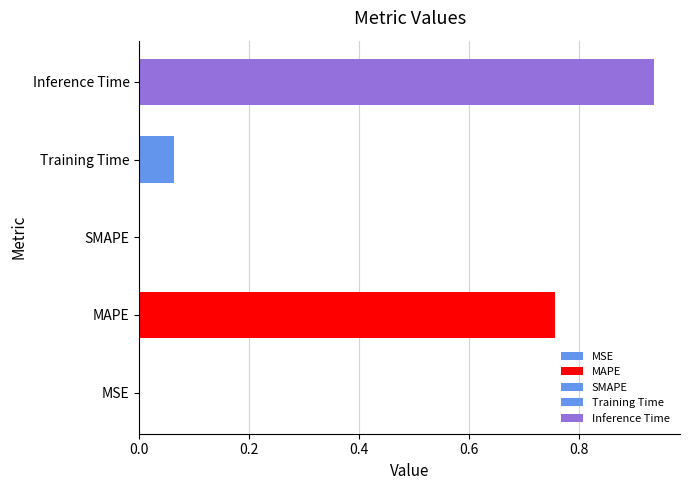

What is the difference between the maximum and minimum values?

0.9